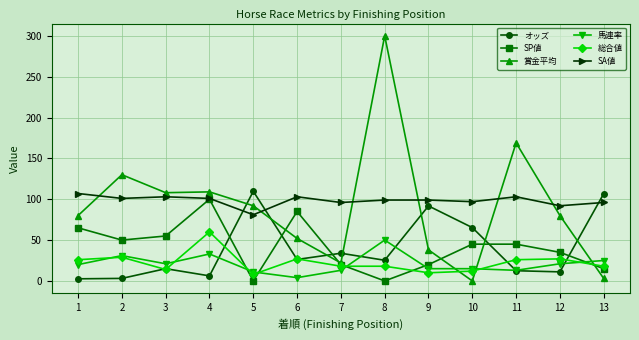

Which series has the widest spread of values?

賞金平均